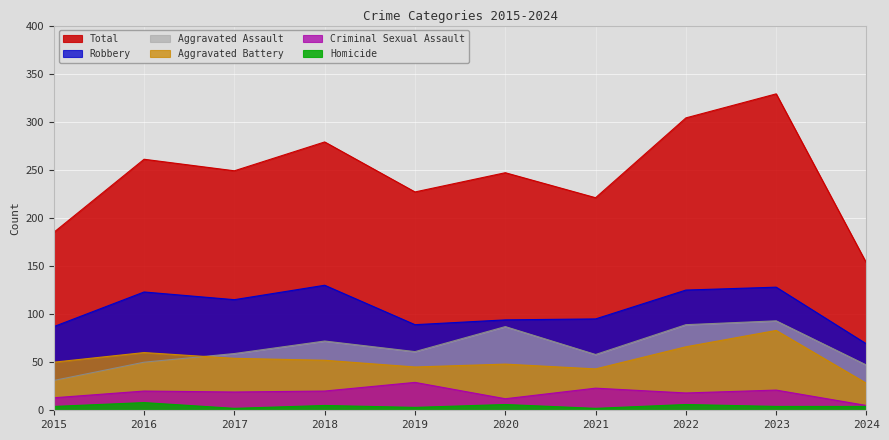

At how many categories does at least one series exceed 299?

2